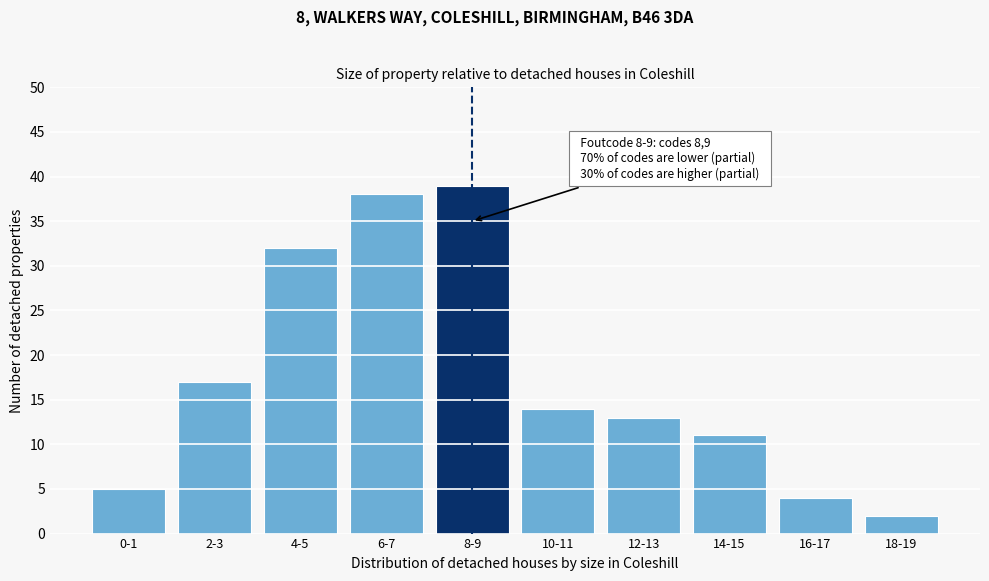

Reading left to right, list all the values displayed in this chart.

5	17	32	38	39	14	13	11	4	2